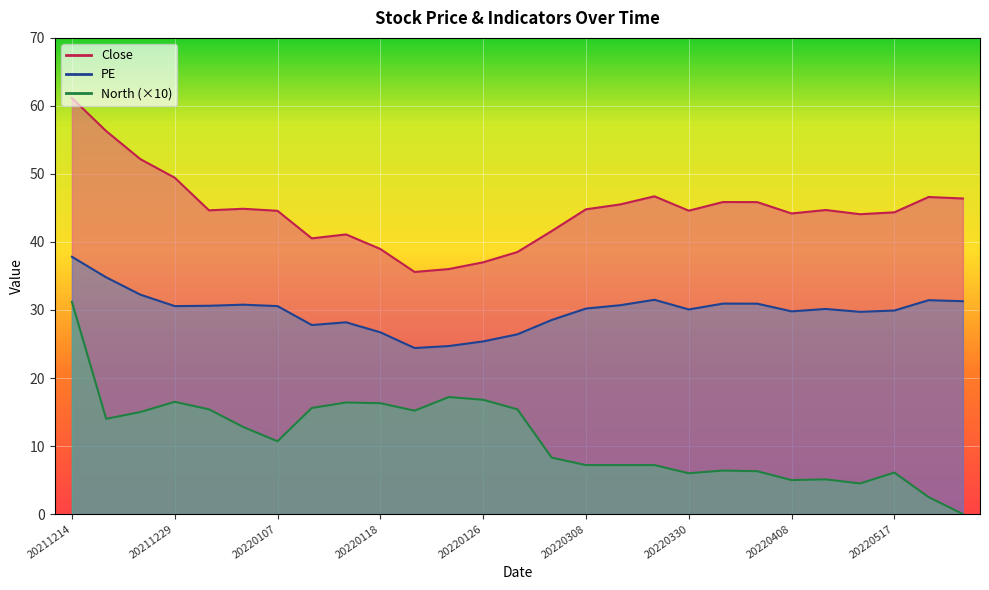

Is it true that North equals 1.9 at 20220331?

False